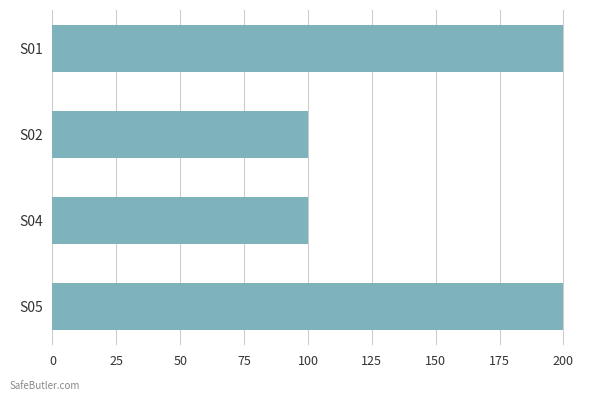

Does the chart contain stacked bars?

No